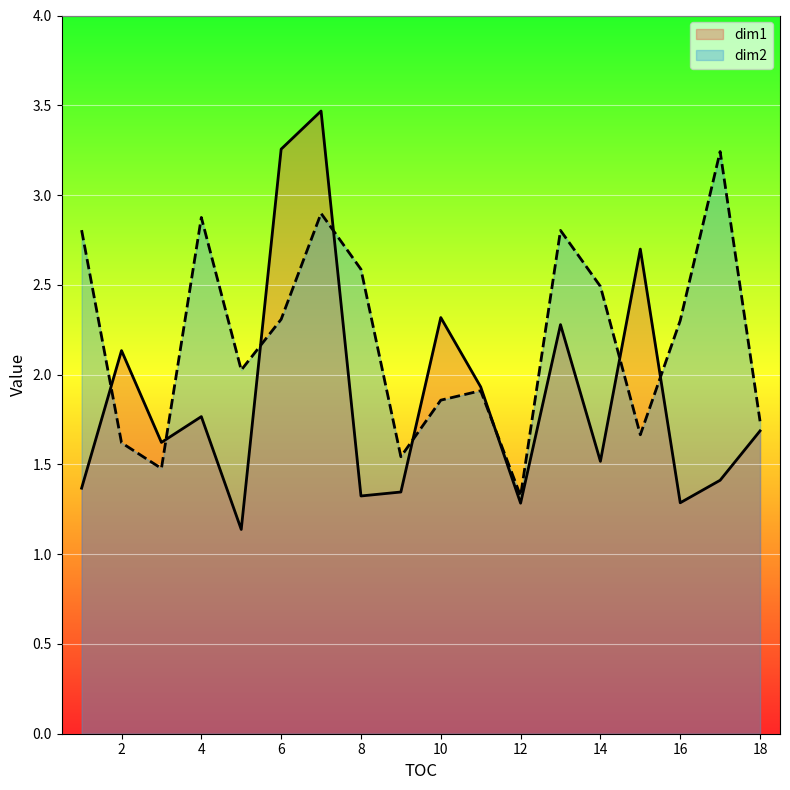

What is the greatest value displayed?

3.5